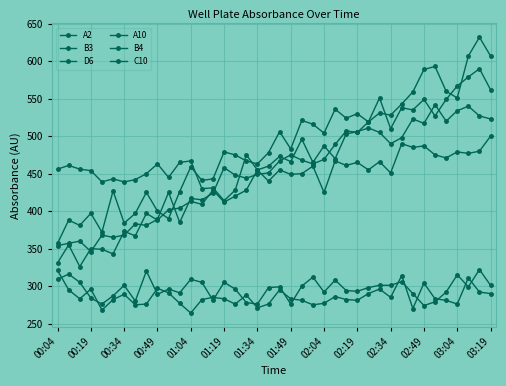

What is the label of the 1st point from the left?

00:04